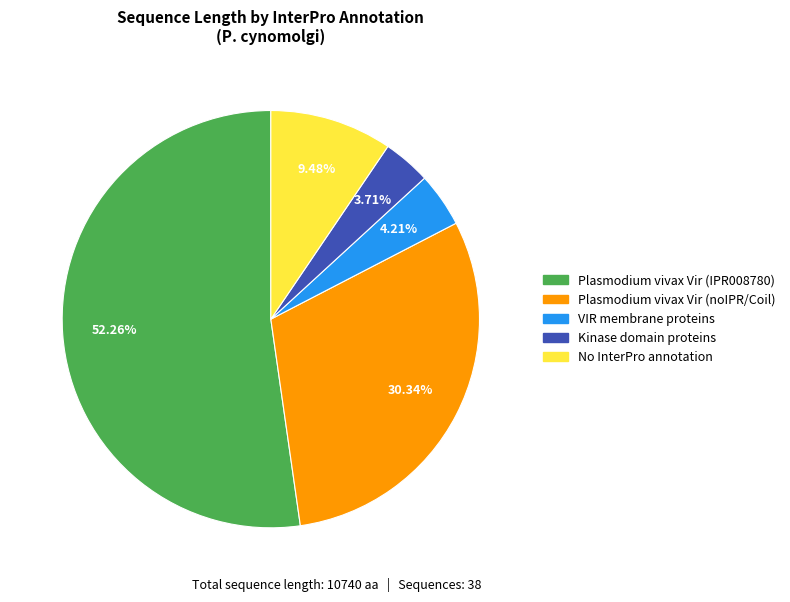

Does any single category account for the majority?

Yes